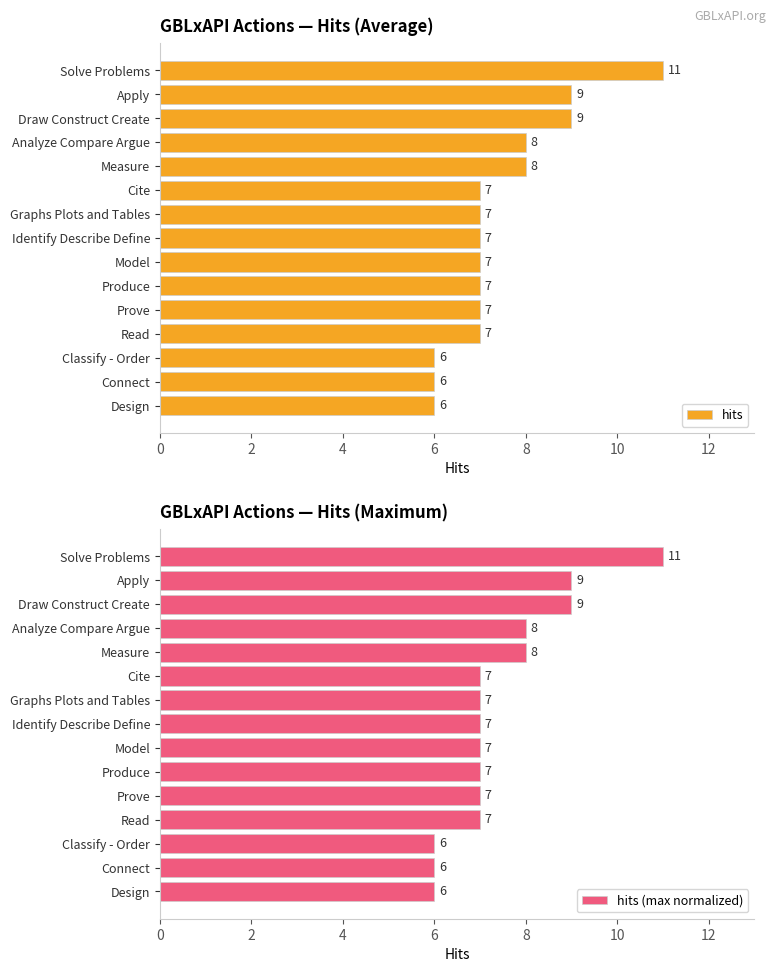

The value of hits (max normalized) at Read is 11. True or false?

False